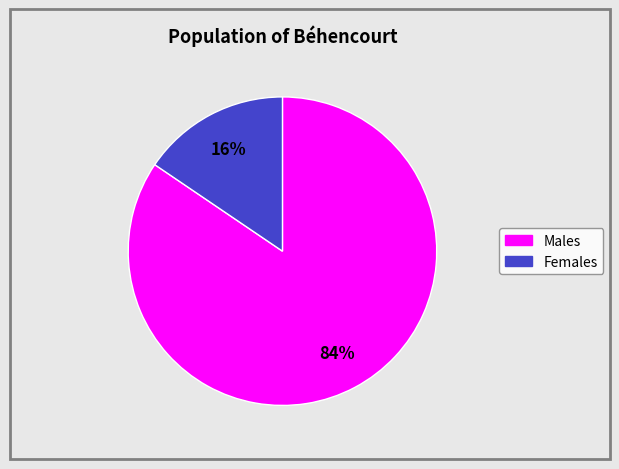

To the nearest percent, what is the average slice percentage?

50%